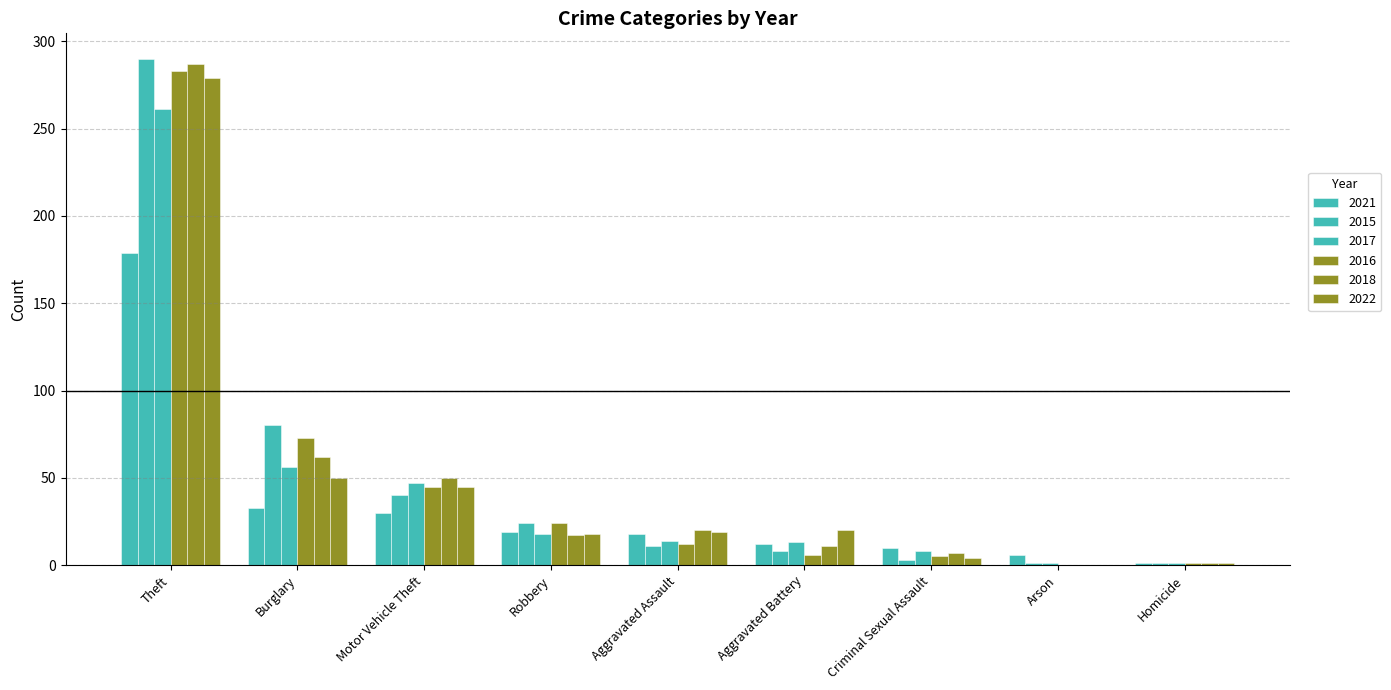

Reading right to left, transcribe all the data shown in this chart.

2021: 308	179	19	30	1	10	33	6	12	18
2015: 458	290	24	40	1	3	80	1	8	11
2017: 419	261	18	47	1	8	56	1	13	14
2016: 449	283	24	45	1	5	73	0	6	12
2018: 455	287	17	50	1	7	62	0	11	20
2022: 436	279	18	45	1	4	50	0	20	19